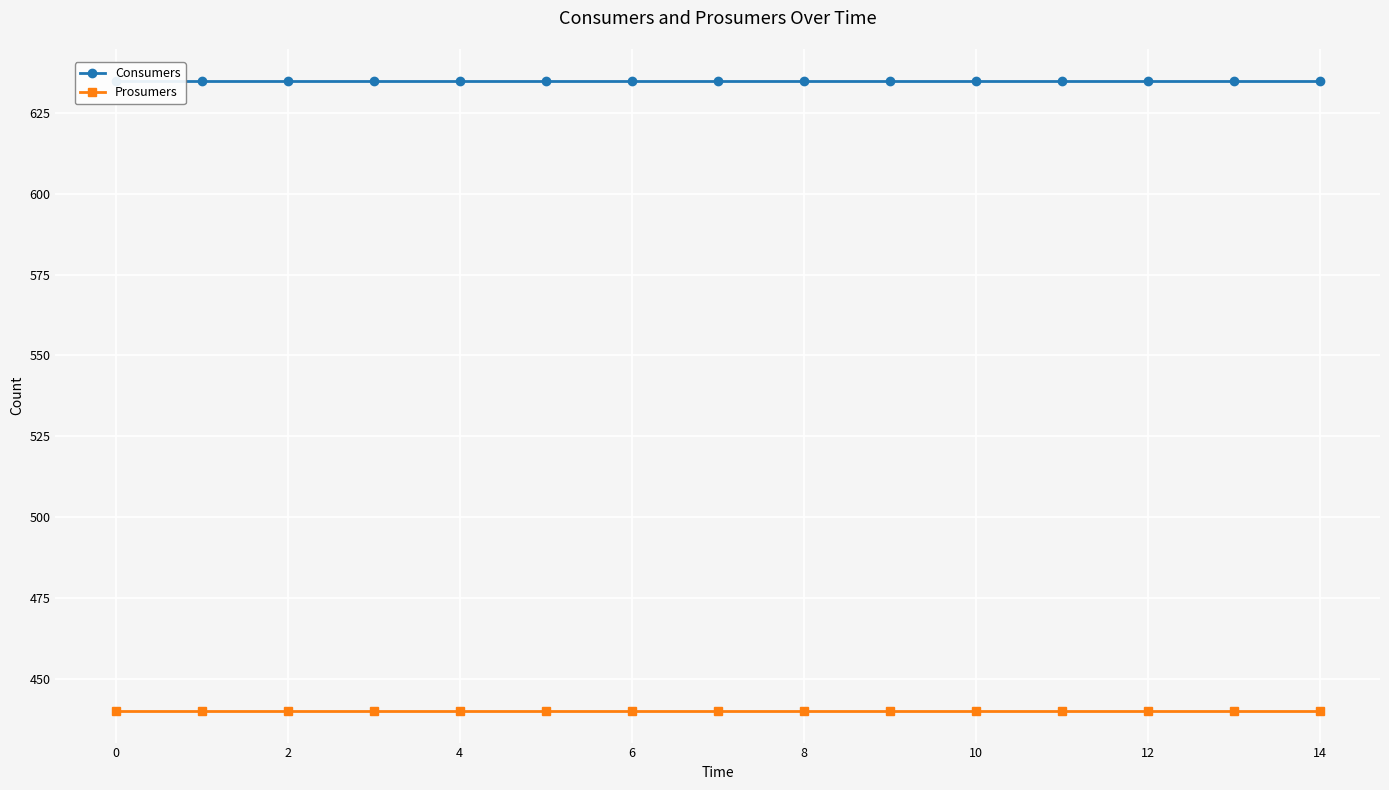

True or false: Consumers and Prosumers intersect in this chart.

False